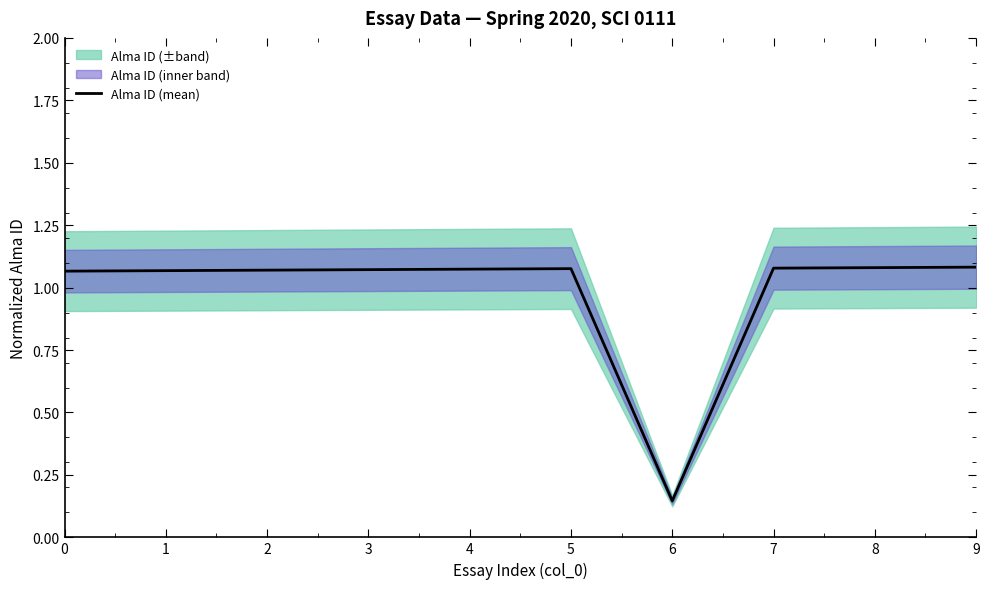

List the labels in order of value, smallest first.

6, 0, 1, 2, 3, 4, 5, 7, 8, 9